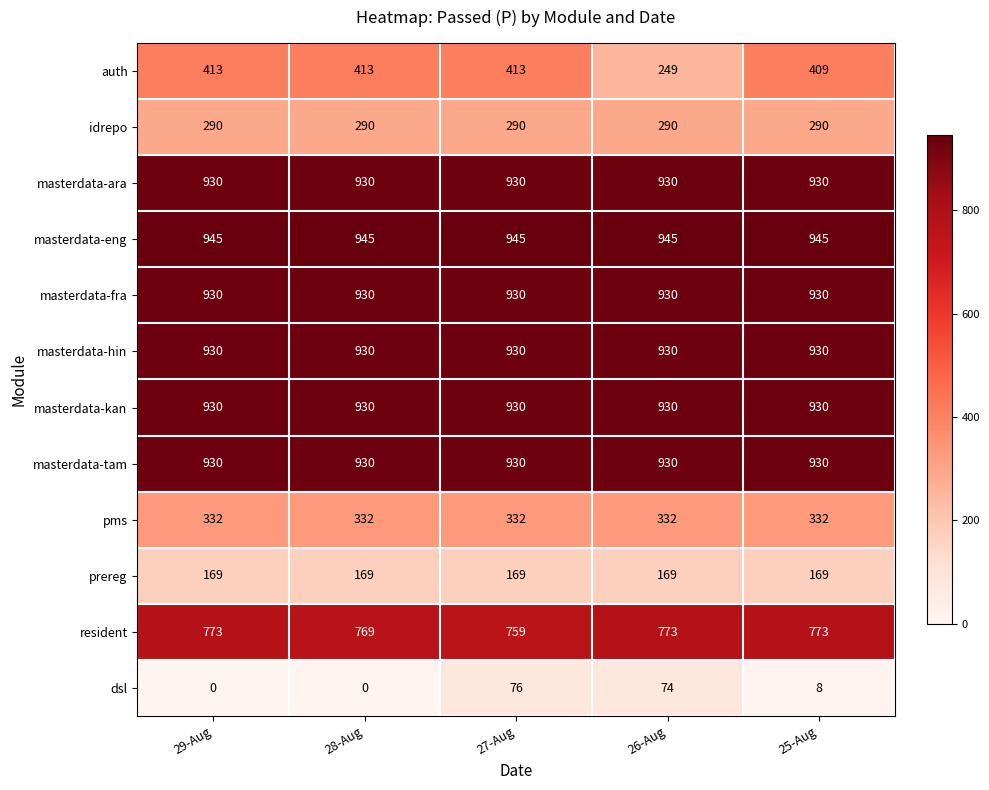

What is the average value of the prereg series?

169